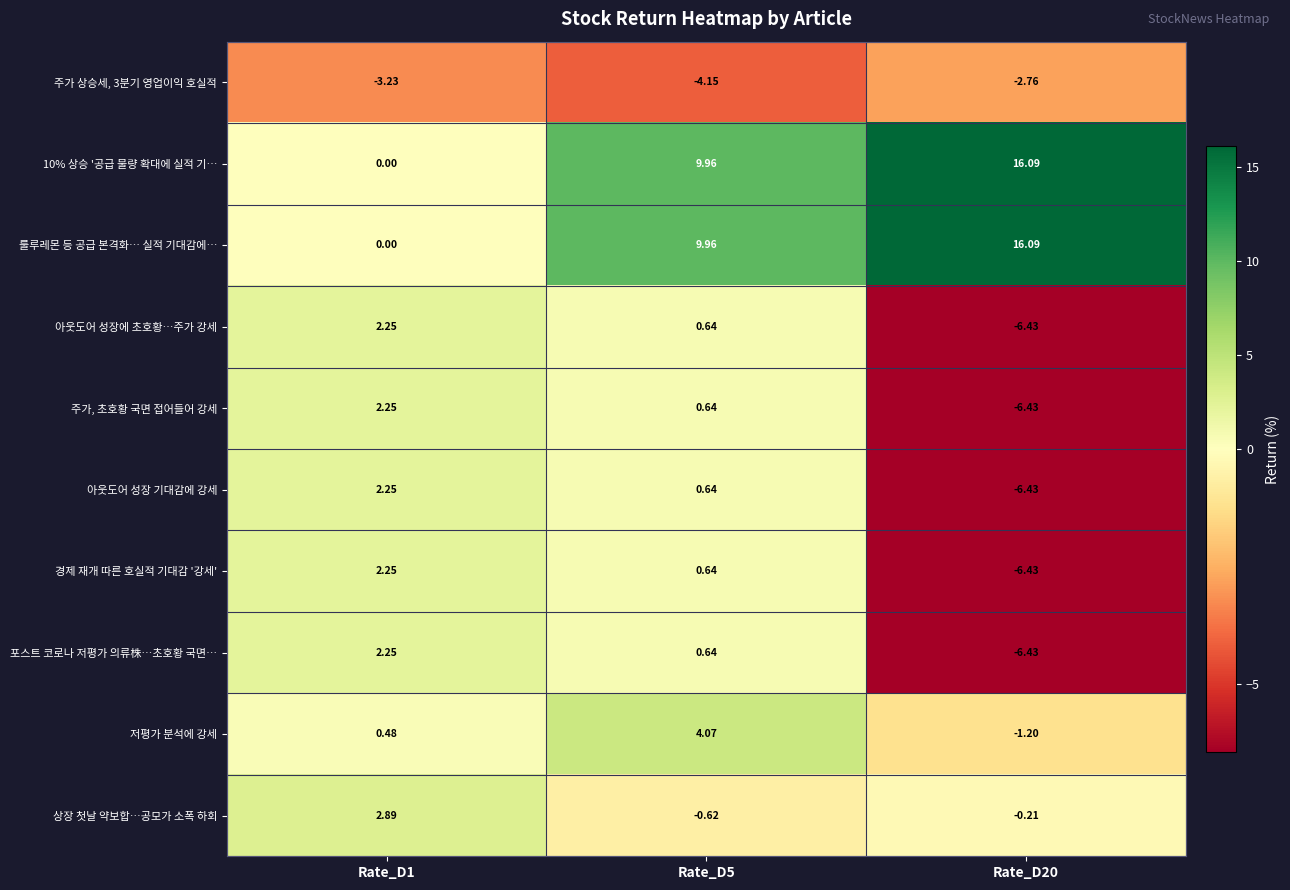

Is the value of 주가, 초호황 국면 접어들어 강세 at Rate_D20 greater than the value of 경제 재개 따른 호실적 기대감 '강세' at Rate_D5?

No